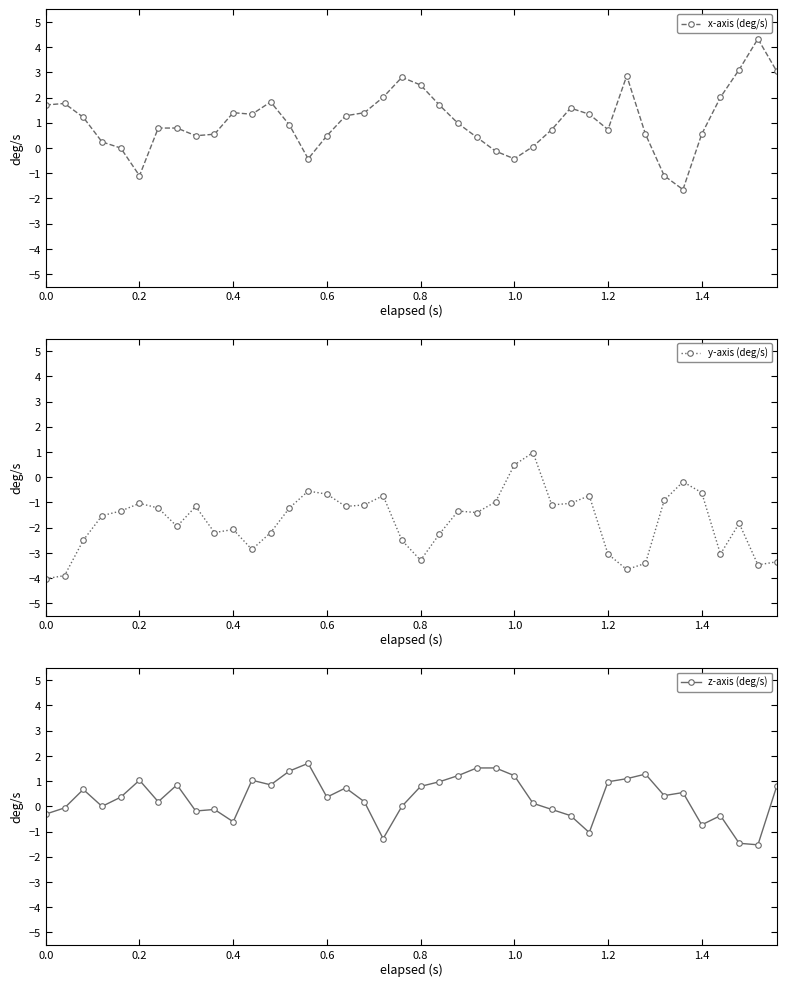

What is the difference between the maximum and minimum values in the z-axis (deg/s) series?

3.2